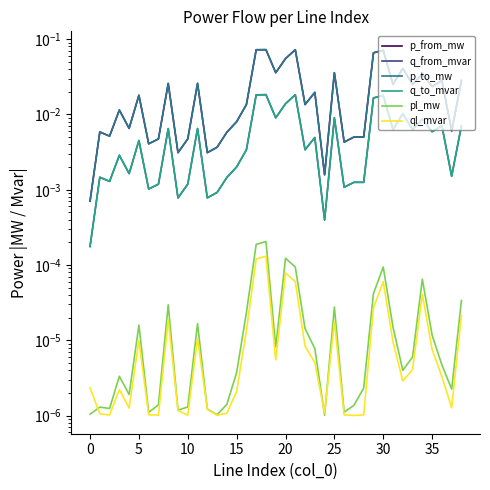

True or false: ql_mvar and p_from_mw intersect in this chart.

False